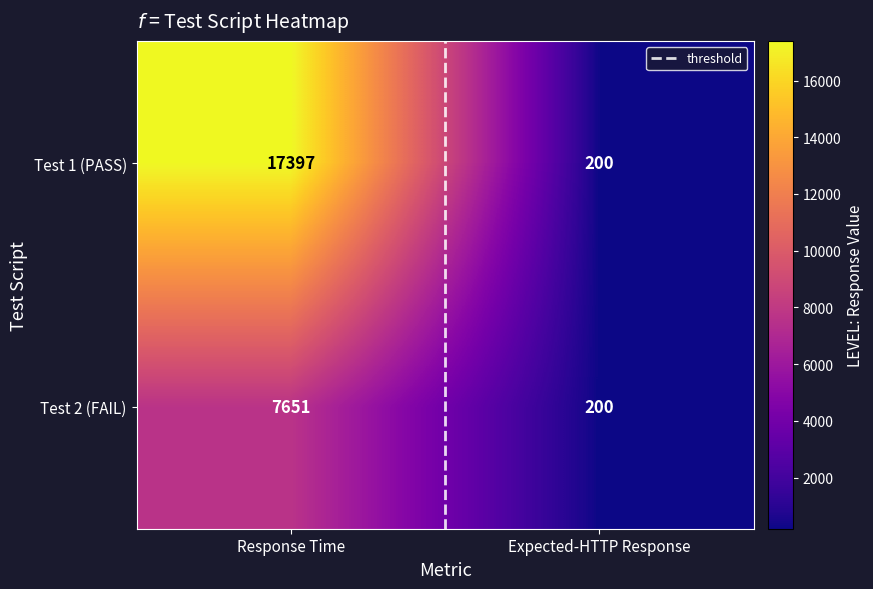

What is the greatest value displayed?

17397